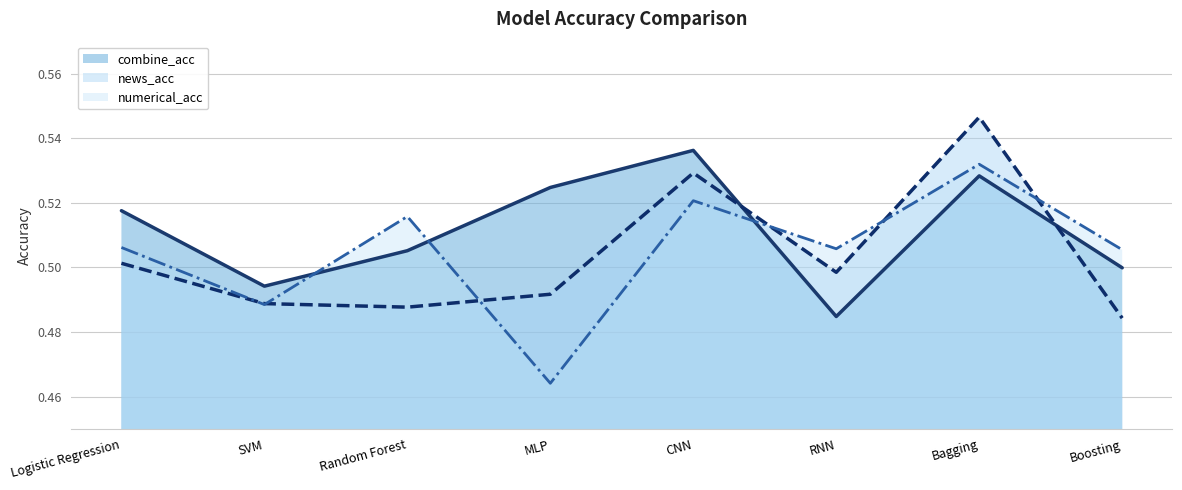

Which category has the highest value in the numerical_acc series?

Bagging